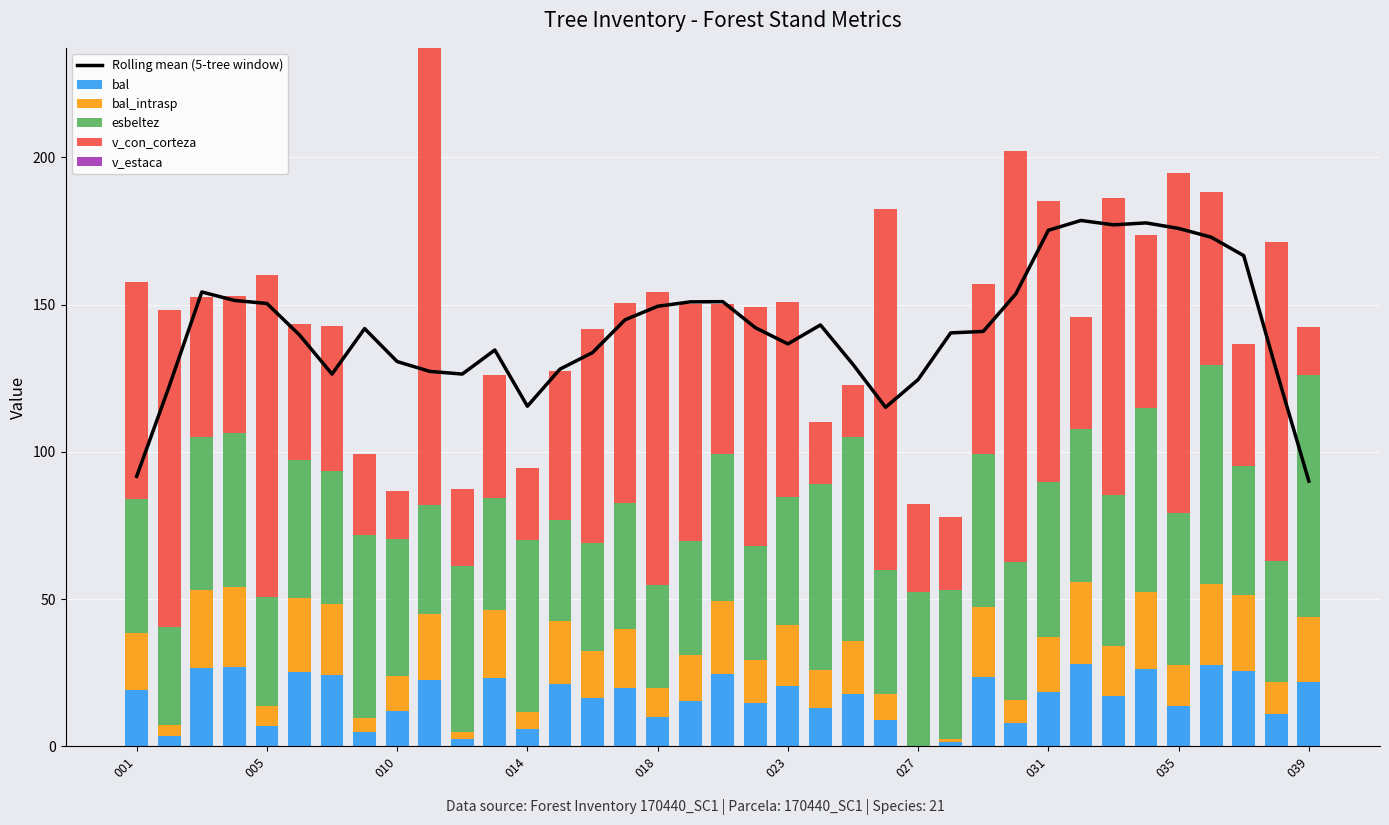

Which series has the largest range (max minus min)?

v_con_corteza